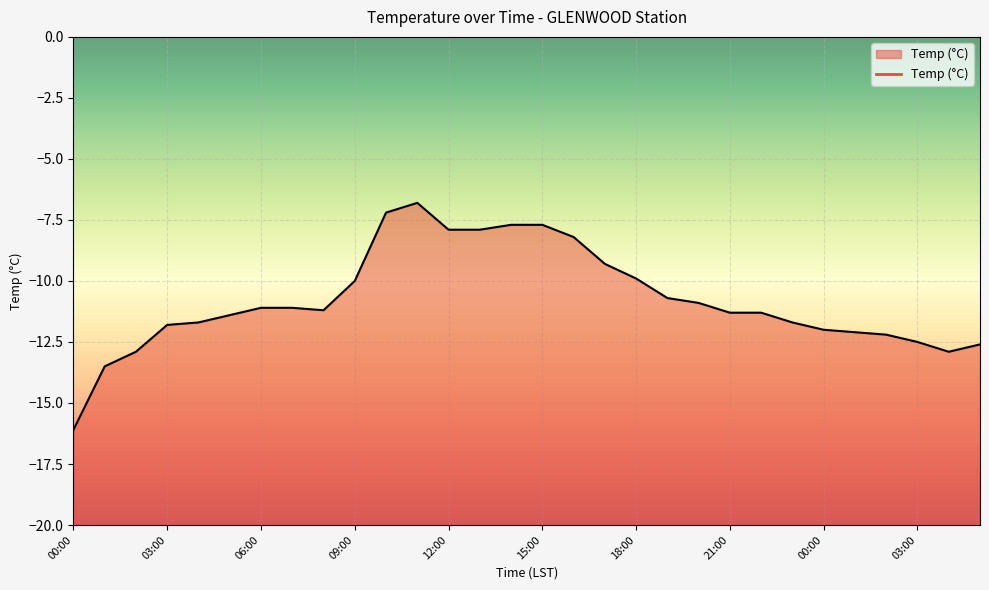

What is the value of the 24th point from the left?

-11.7